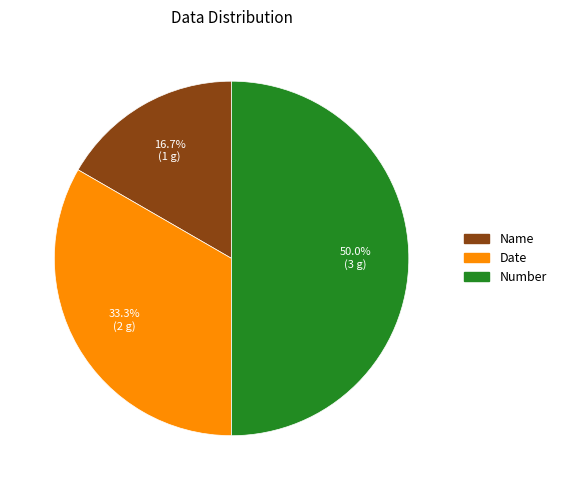

How many segments does this pie chart have?

3